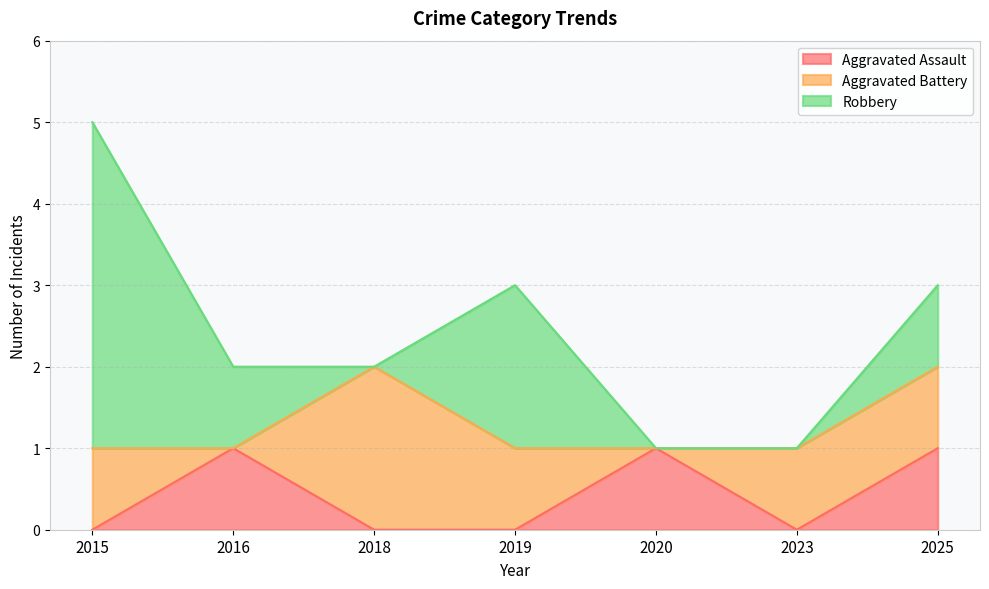

How many times do Aggravated Assault and Aggravated Battery cross each other?

4